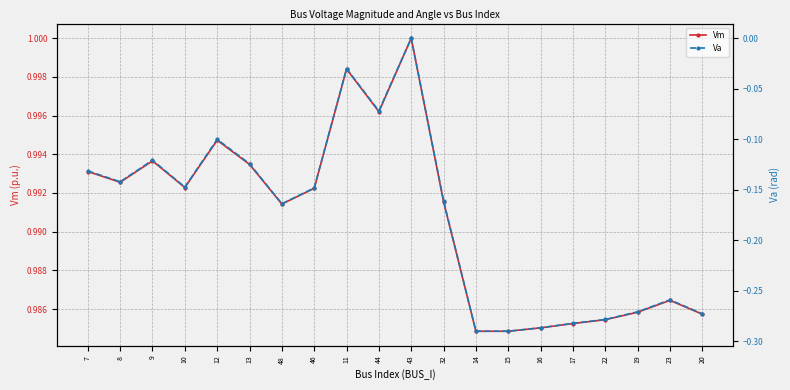

In Va, how many points are lower than both neighbors (excluding endpoints)?

5